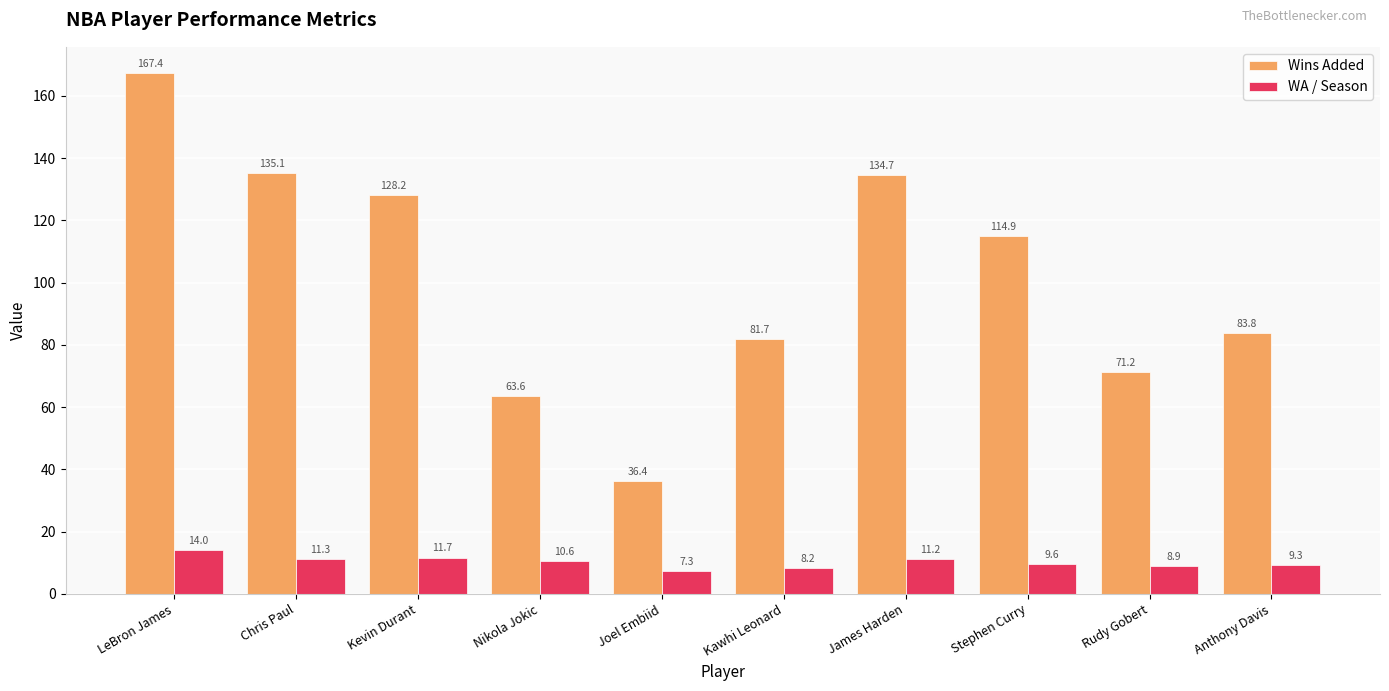

What are all the series names shown in the legend?

Wins Added, WA / Season